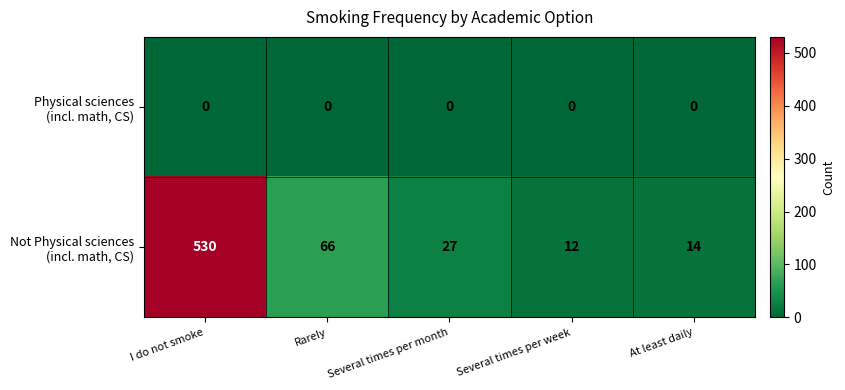

What is the maximum value shown in the chart?

530